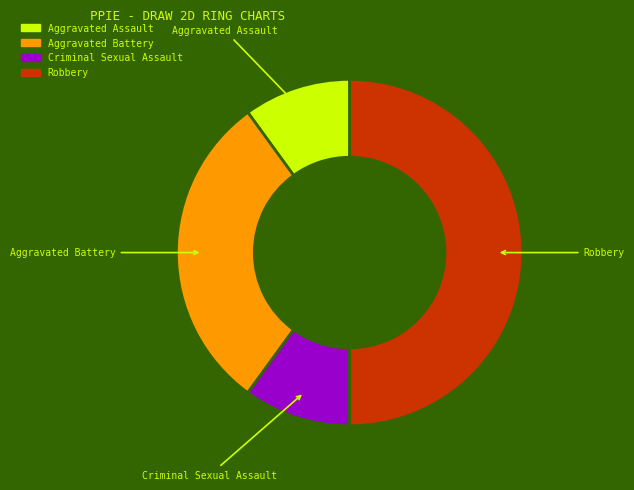

Which has a higher value, Aggravated Battery or Robbery?

Robbery